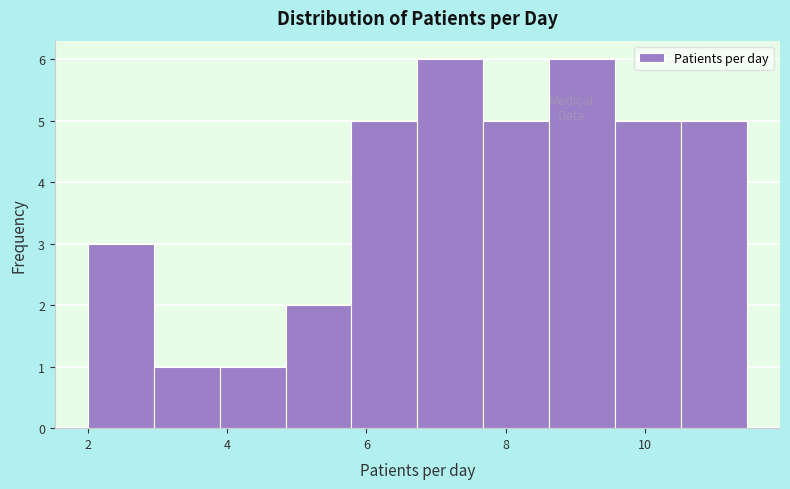

Reading left to right, transcribe this chart: for each bar, give the range it covers on the x-axis and its height. Neither the bar edges nor the heights are printed on the chart, so give them approximately, as read against the axes.

2.0 to 3.0: 3
3.0 to 3.8: 1
3.8 to 4.8: 1
4.8 to 5.8: 2
5.8 to 6.8: 5
6.8 to 7.6: 6
7.6 to 8.6: 5
8.6 to 9.6: 6
9.6 to 10.6: 5
10.6 to 11.4: 5